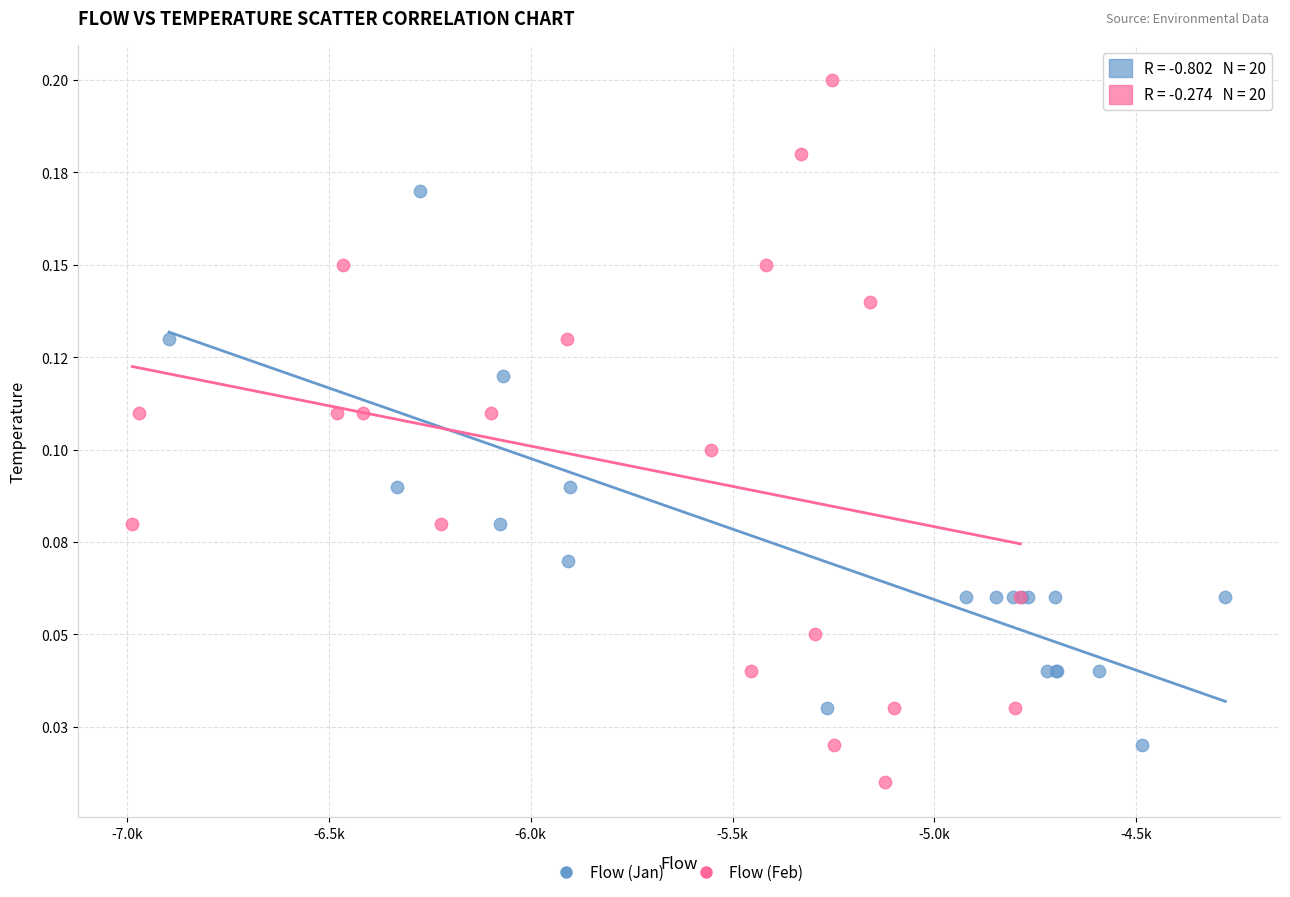

Which series contains the highest Y value?

Flow (Feb)